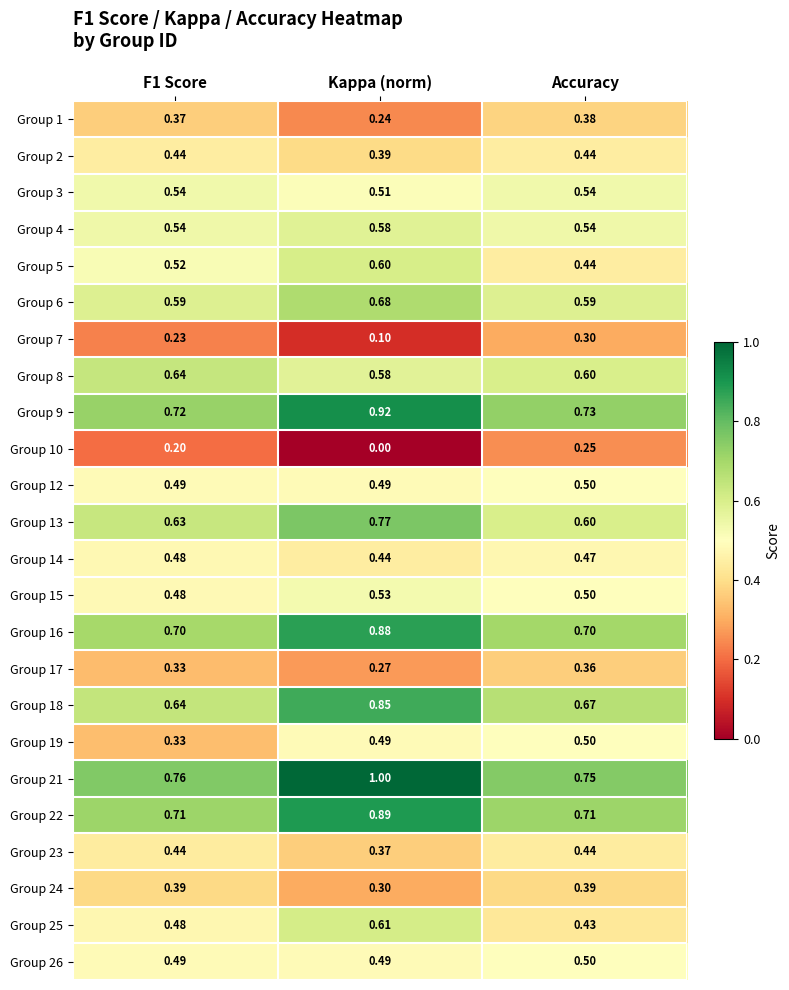

Which series has the largest total across all categories?

Group 21